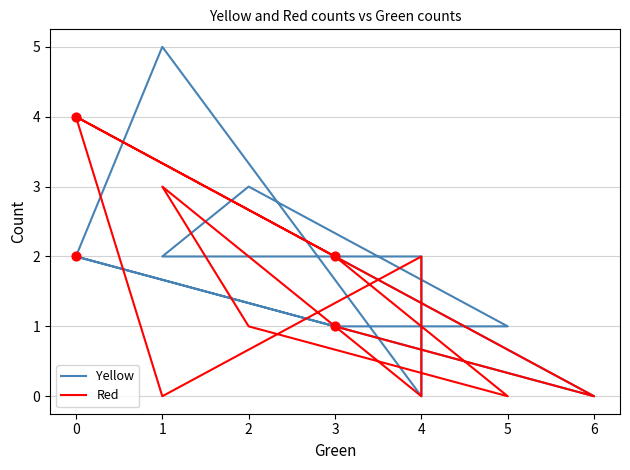

Which series contains the highest Y value?

Yellow